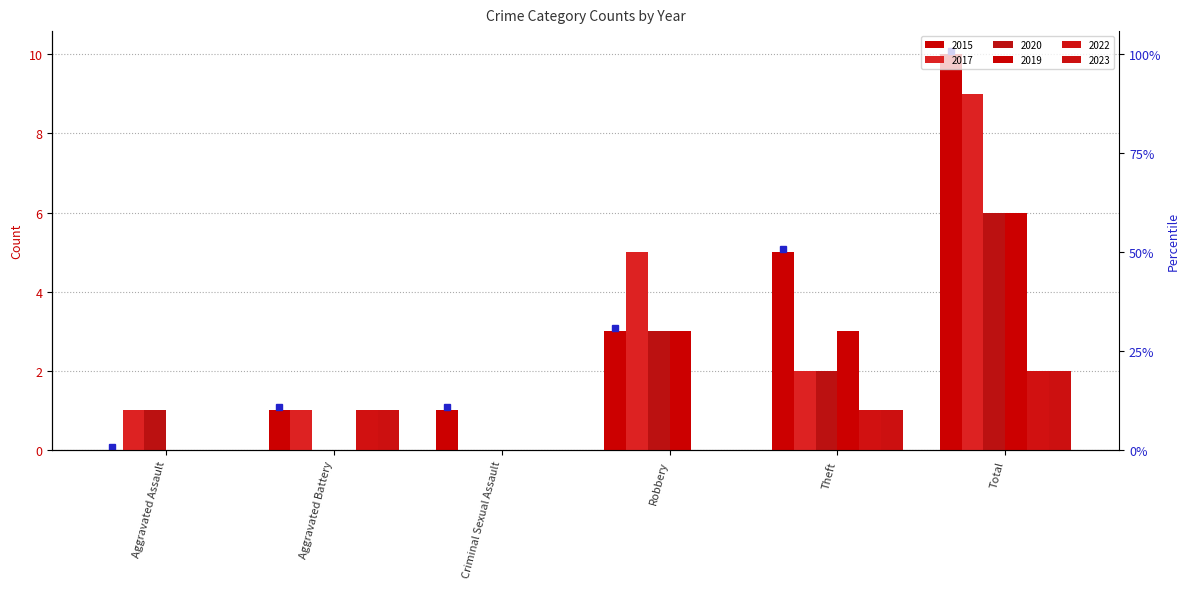

Reading left to right, extract all data points from this chart.

2015: Aggravated Assault=0	Aggravated Battery=1	Criminal Sexual Assault=1	Robbery=3	Theft=5	Total=10
2017: Aggravated Assault=1	Aggravated Battery=1	Criminal Sexual Assault=0	Robbery=5	Theft=2	Total=9
2020: Aggravated Assault=1	Aggravated Battery=0	Criminal Sexual Assault=0	Robbery=3	Theft=2	Total=6
2019: Aggravated Assault=0	Aggravated Battery=0	Criminal Sexual Assault=0	Robbery=3	Theft=3	Total=6
2022: Aggravated Assault=0	Aggravated Battery=1	Criminal Sexual Assault=0	Robbery=0	Theft=1	Total=2
2023: Aggravated Assault=0	Aggravated Battery=1	Criminal Sexual Assault=0	Robbery=0	Theft=1	Total=2